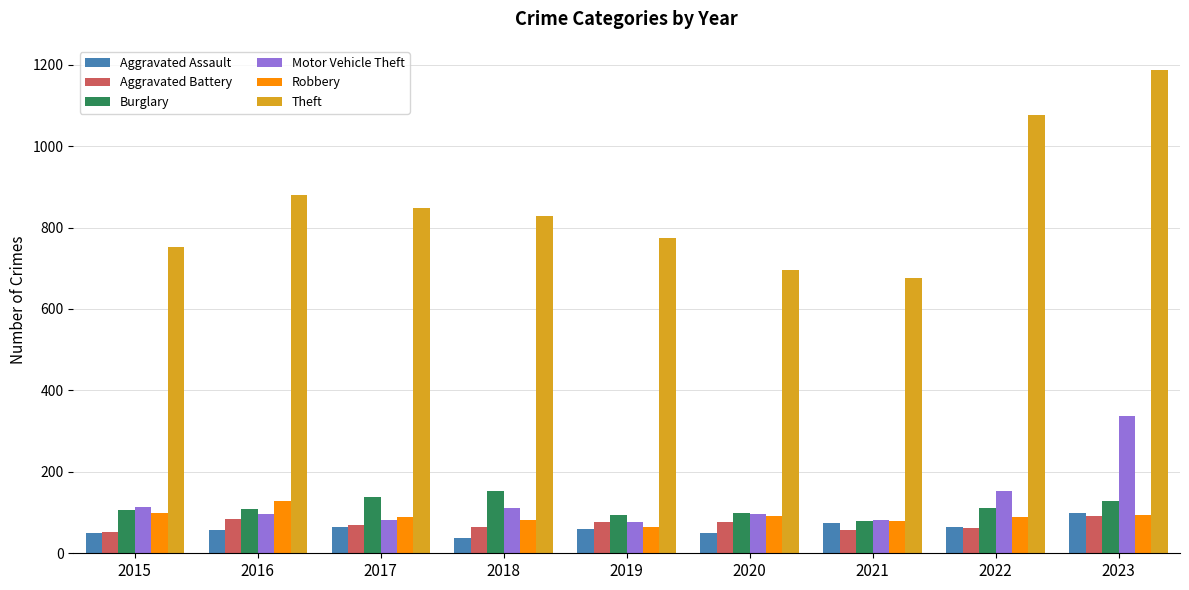

What value does the Motor Vehicle Theft series have at 2020, to the nearest 50?

100